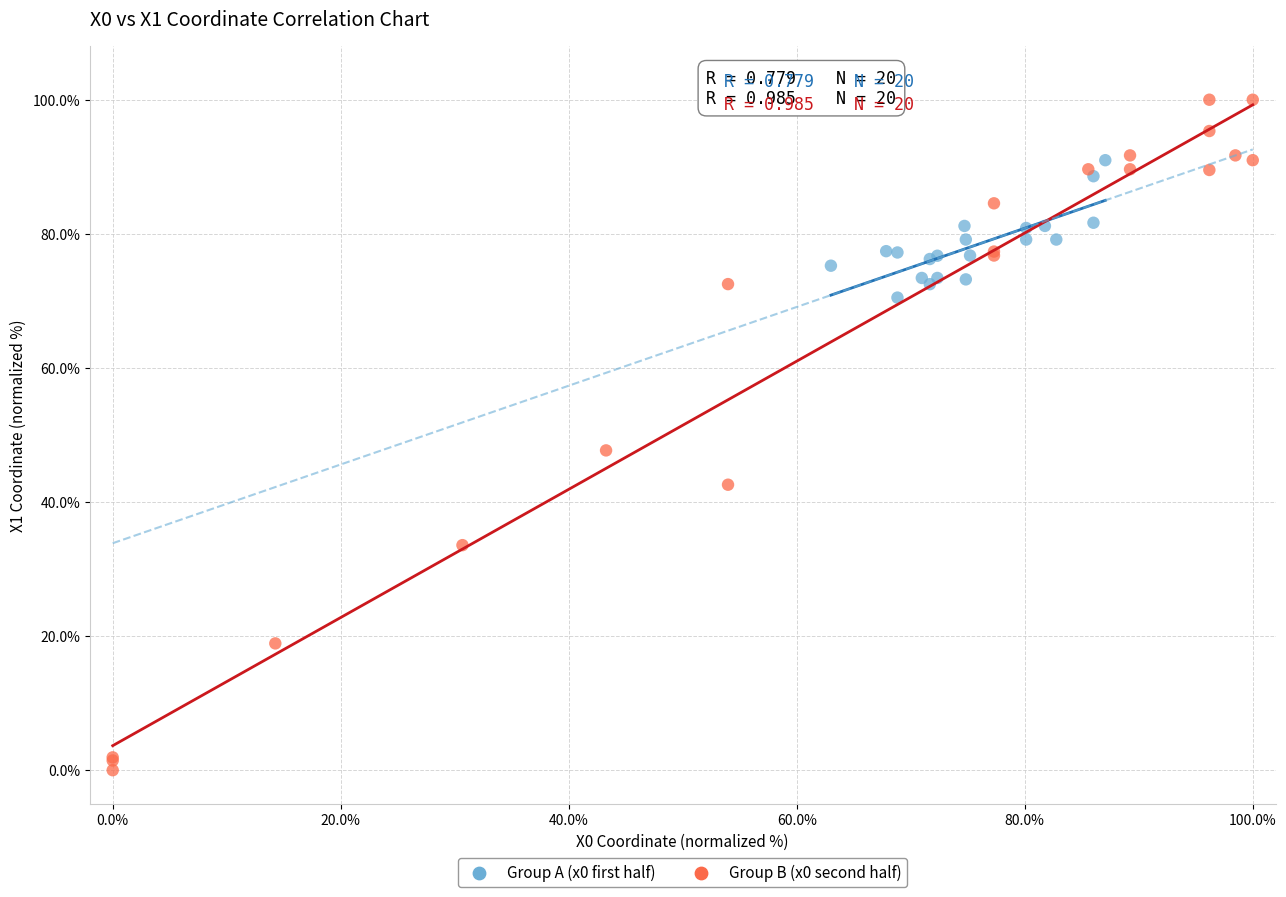

Which series has the widest spread of Y values?

Group B (x0 second half)